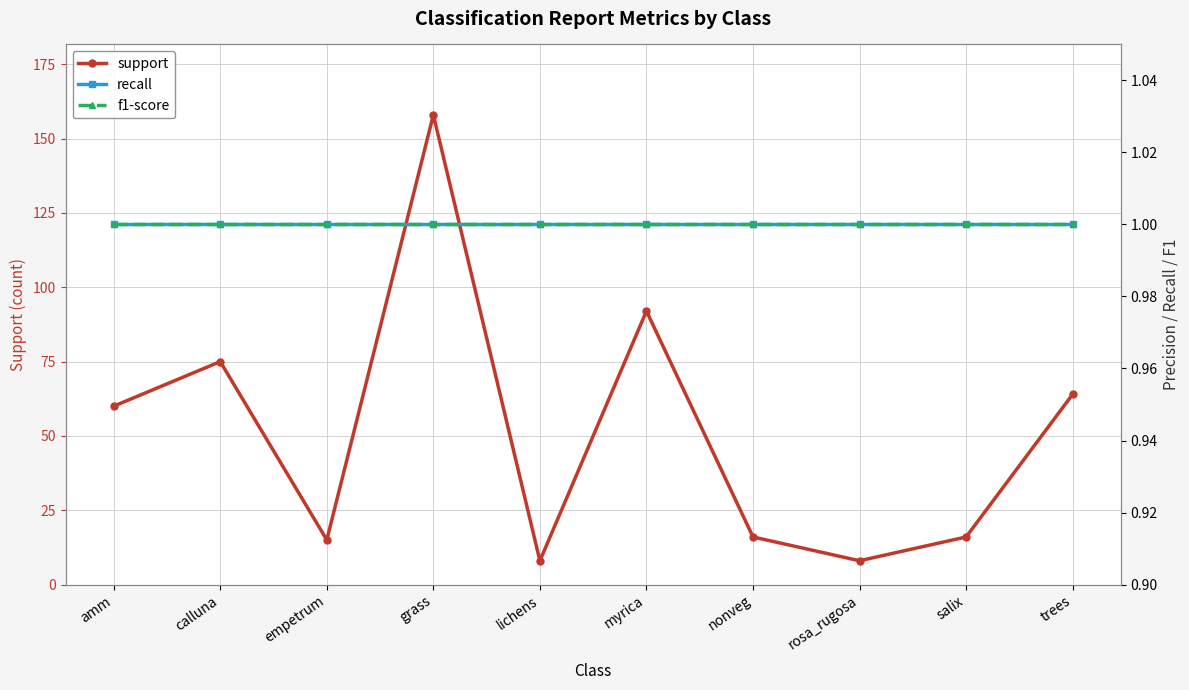

What are all the series names shown in the legend?

support, recall, f1-score